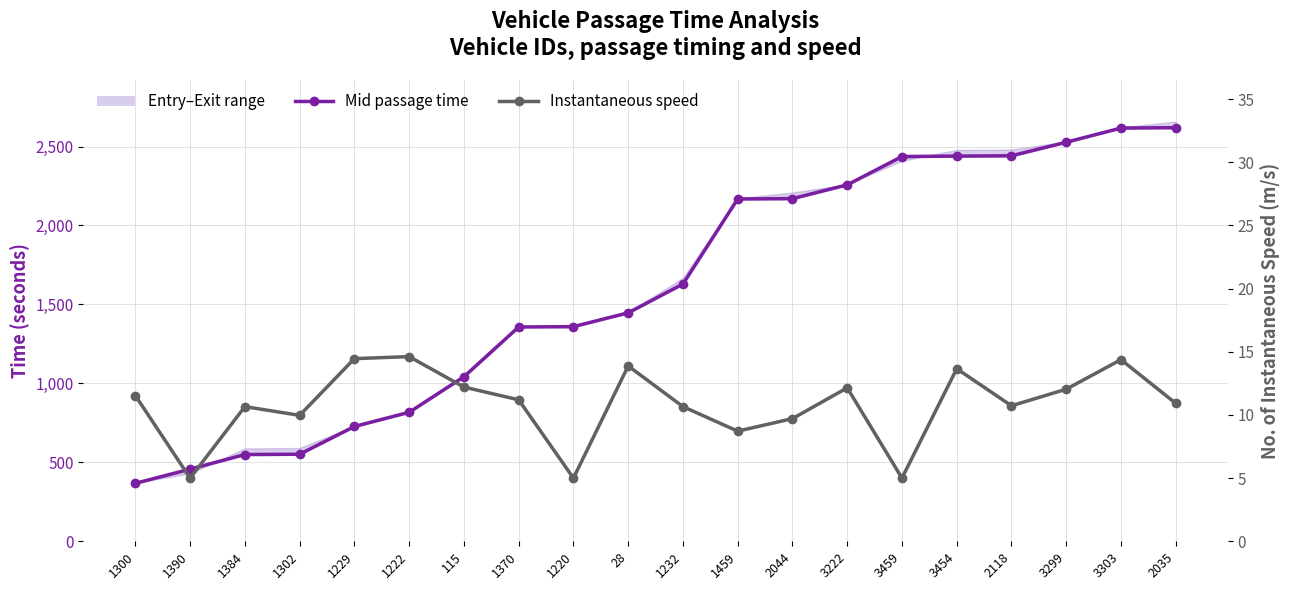

True or false: Mid passage time has more than 2 interior local peaks.

False